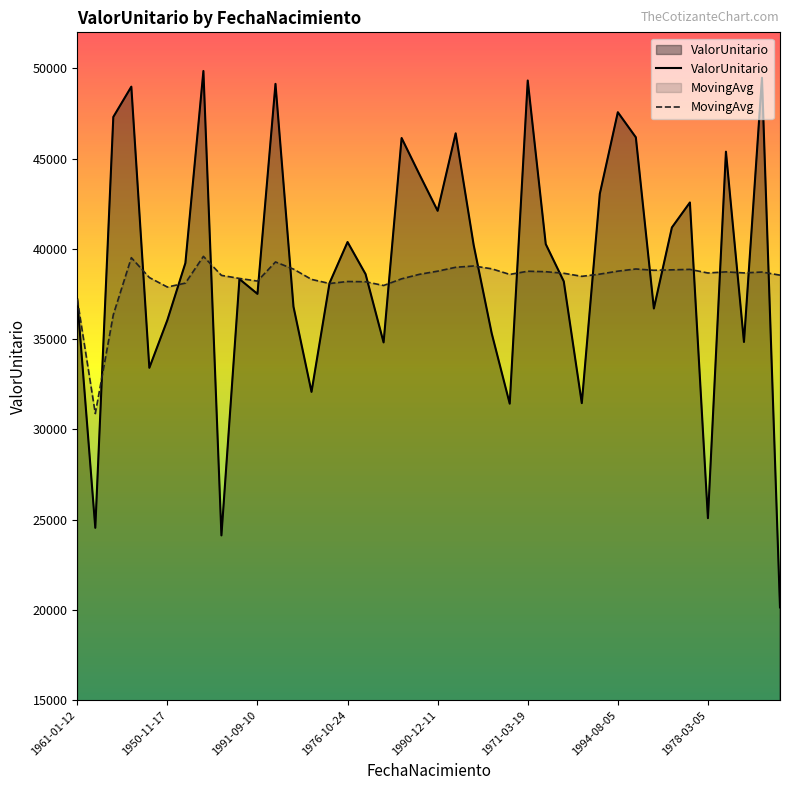

Which category has the lowest value across all series?

1969-04-02